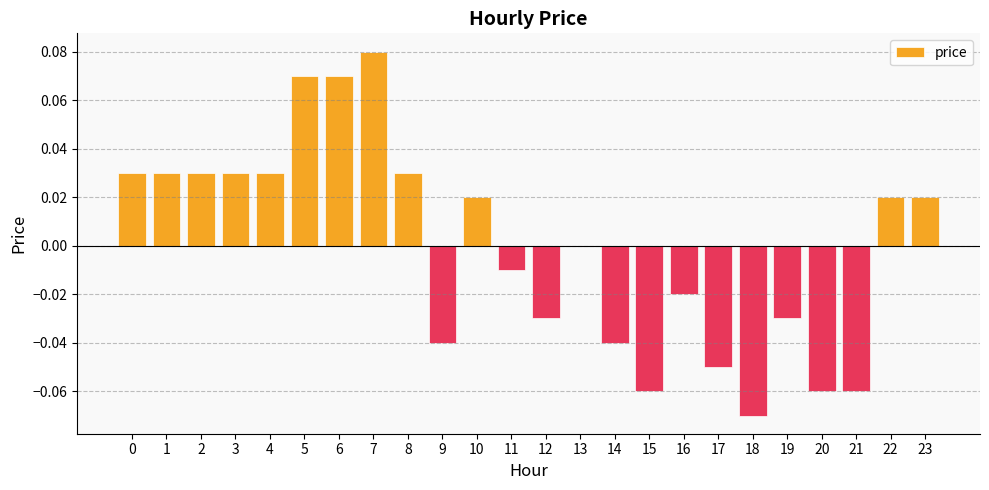

Is it true that the value at 13 is 0.0?

True